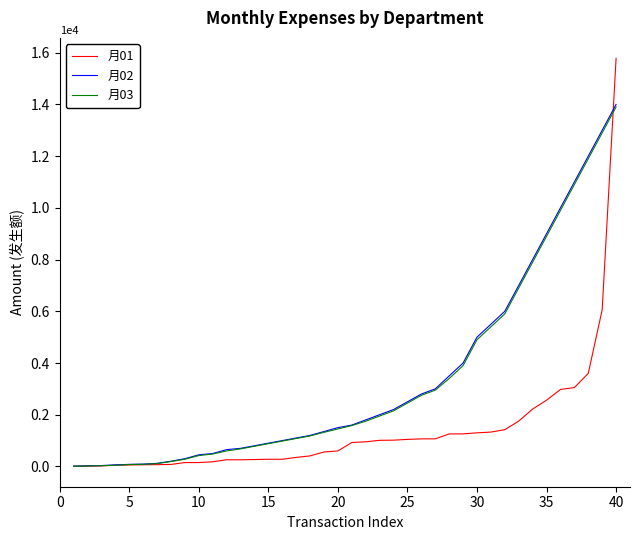

Does the chart display data point markers on the line(s)?

No